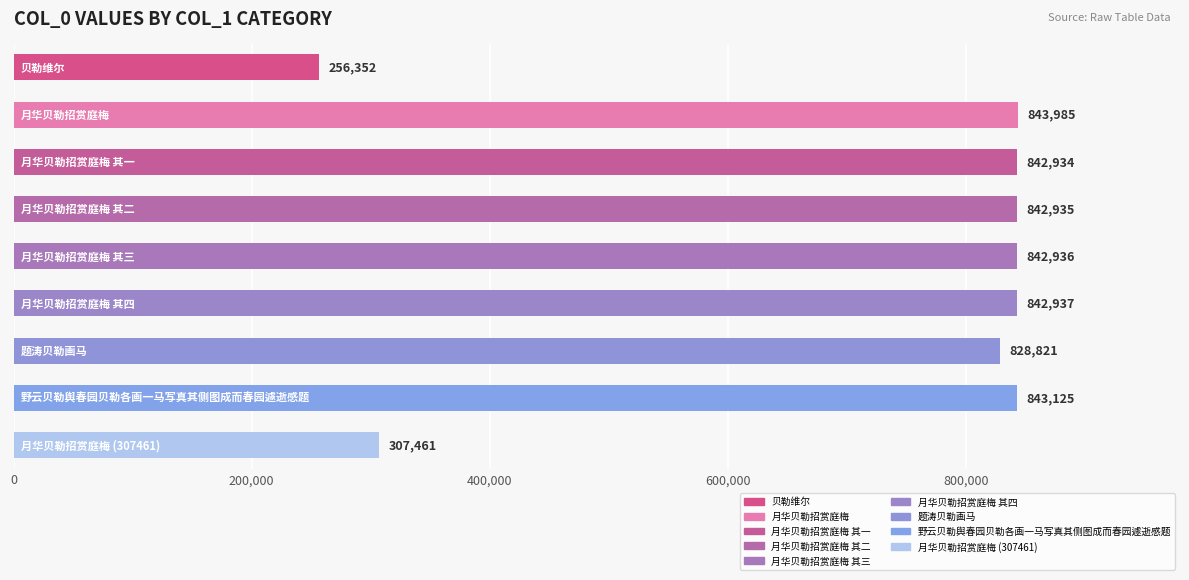

What is the difference between the maximum and minimum values?

587633